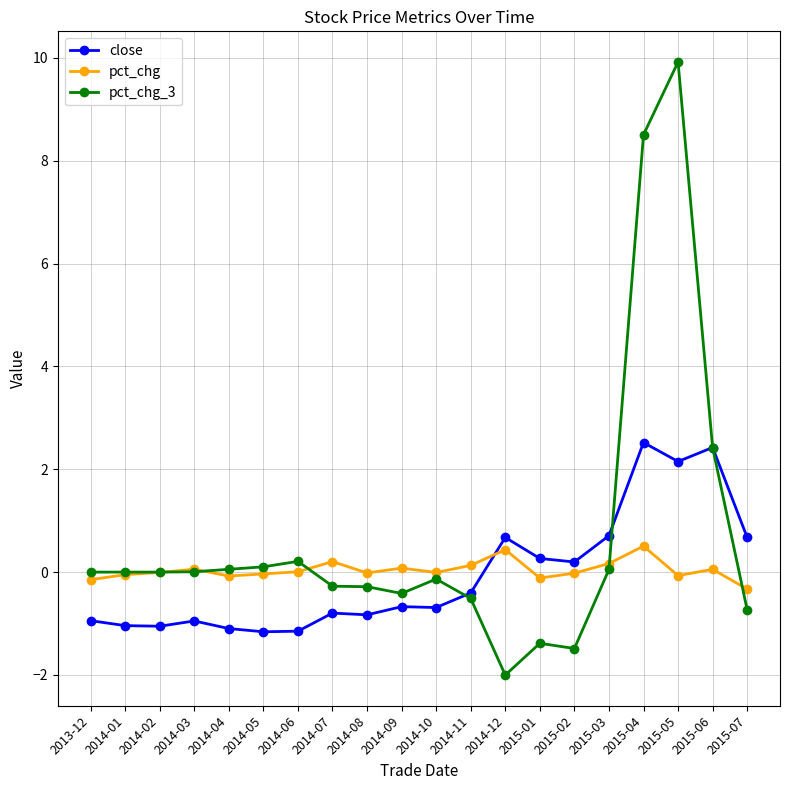

What is the sum of all pct_chg values?

0.8